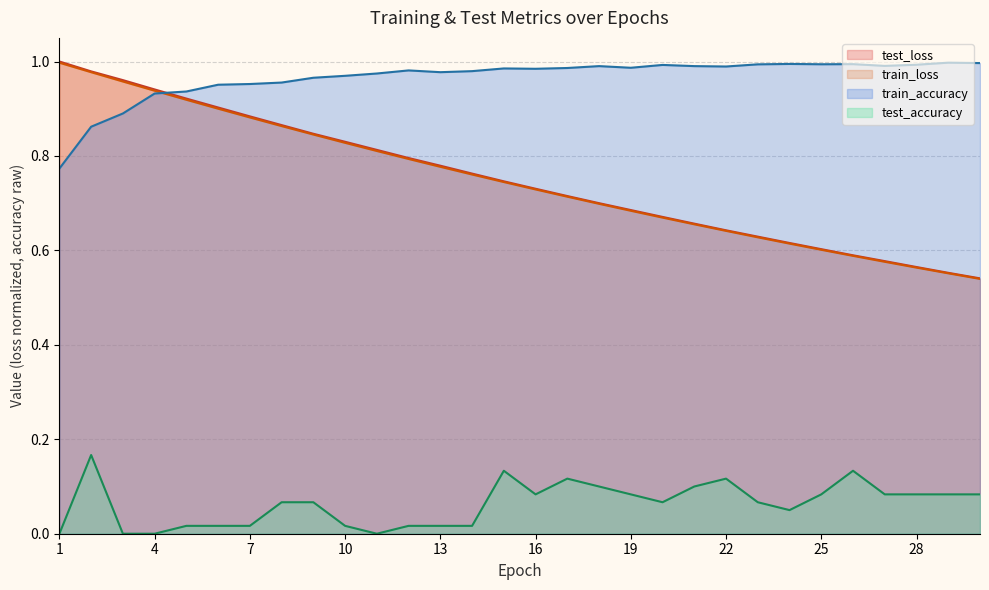

What is the difference between the maximum and minimum values in the test_loss series?

0.5